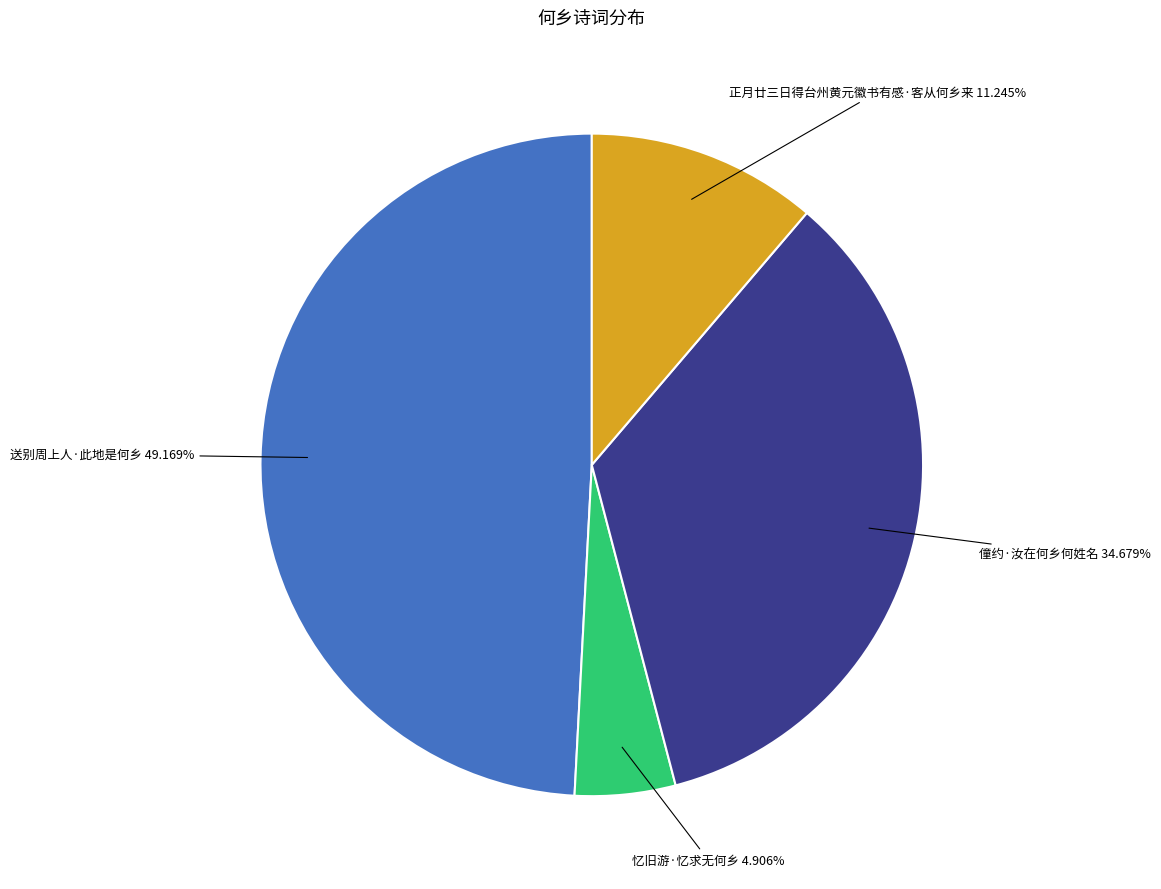

Does any single category account for the majority?

No